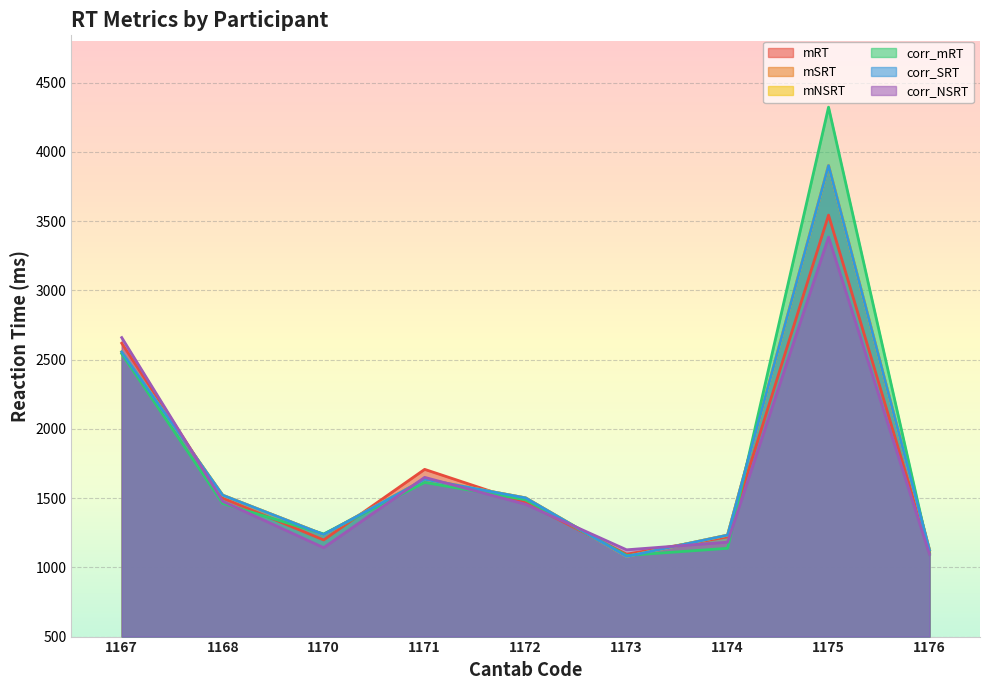

The value of mRT at 1171 is 579.0. True or false?

False